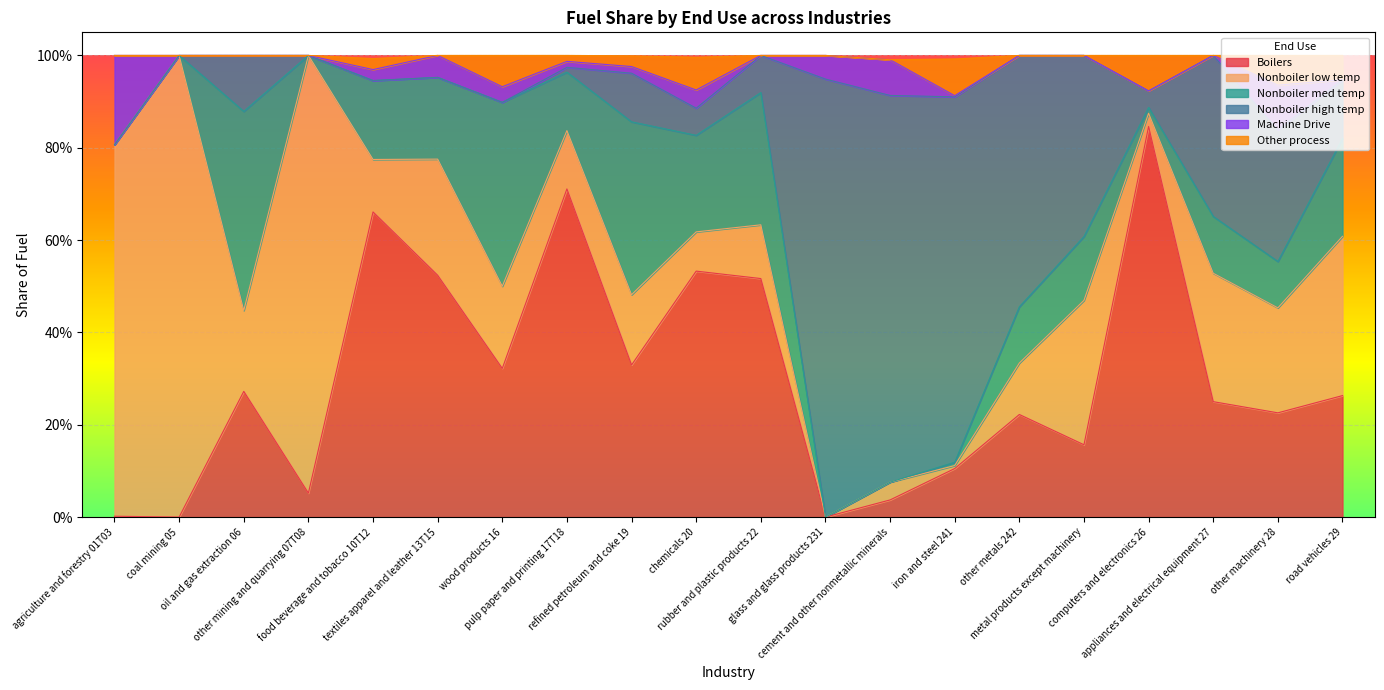

Does the chart display data point markers on the line(s)?

No